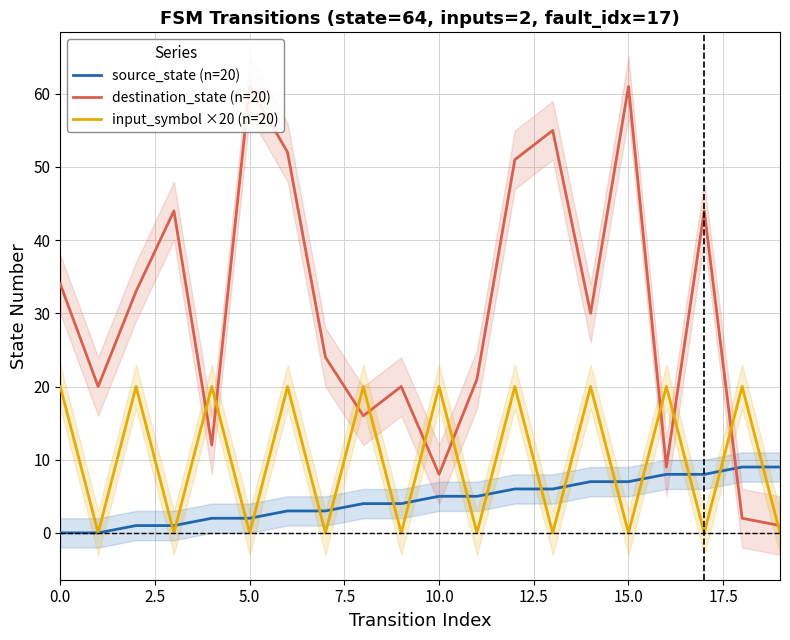

What is the label of the 9th point from the right?

11